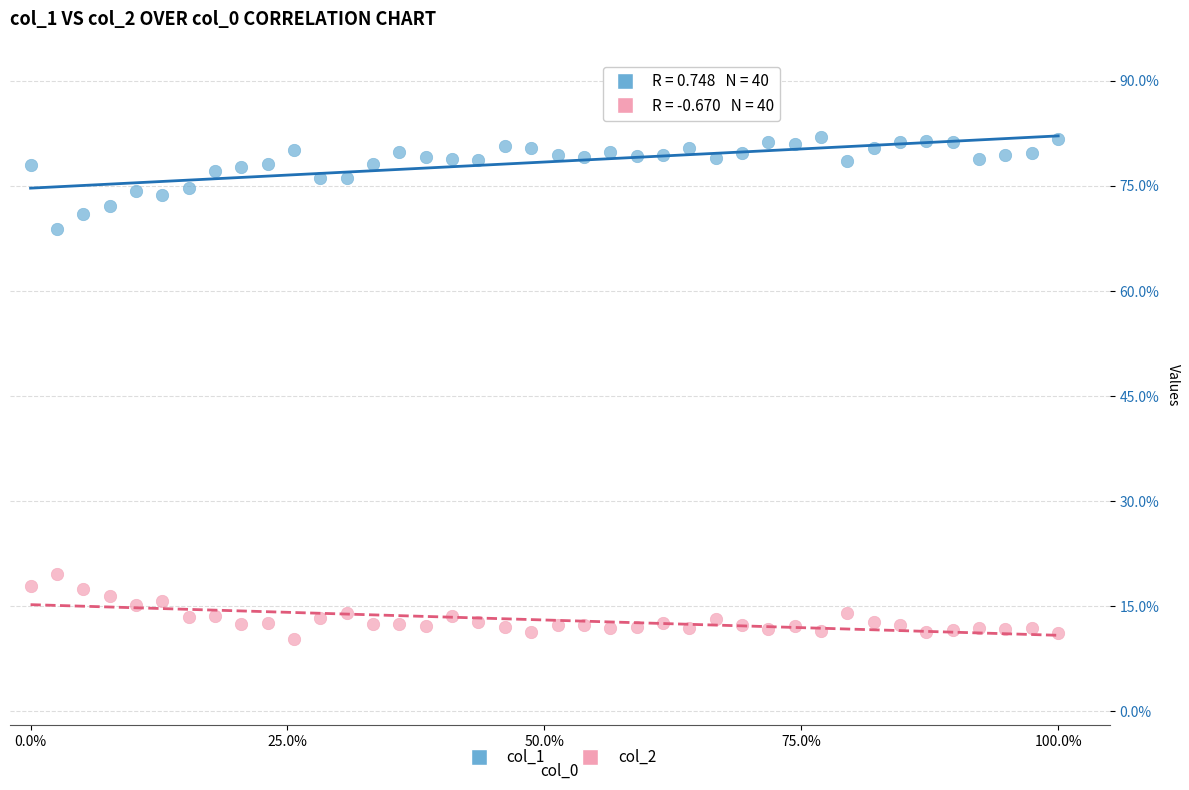

Which series contains the lowest Y value?

col_2